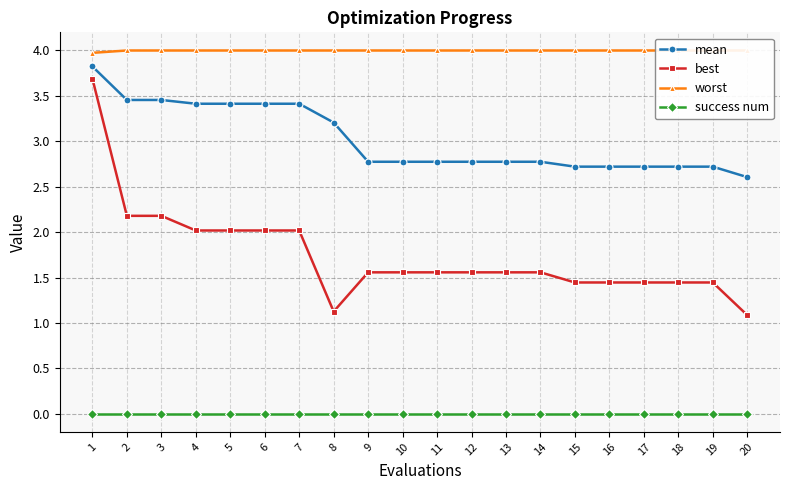

True or false: mean and worst cross at least once.

False